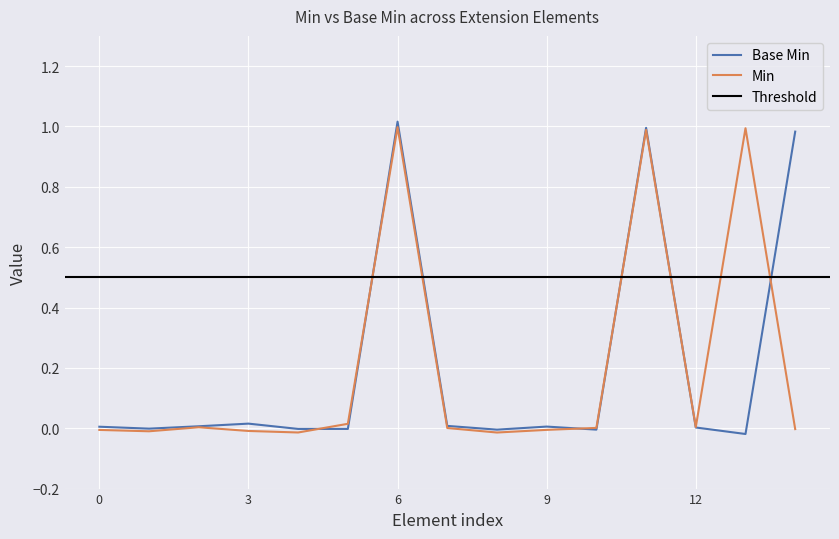

True or false: Min has a value of -0.0 at 9.

True